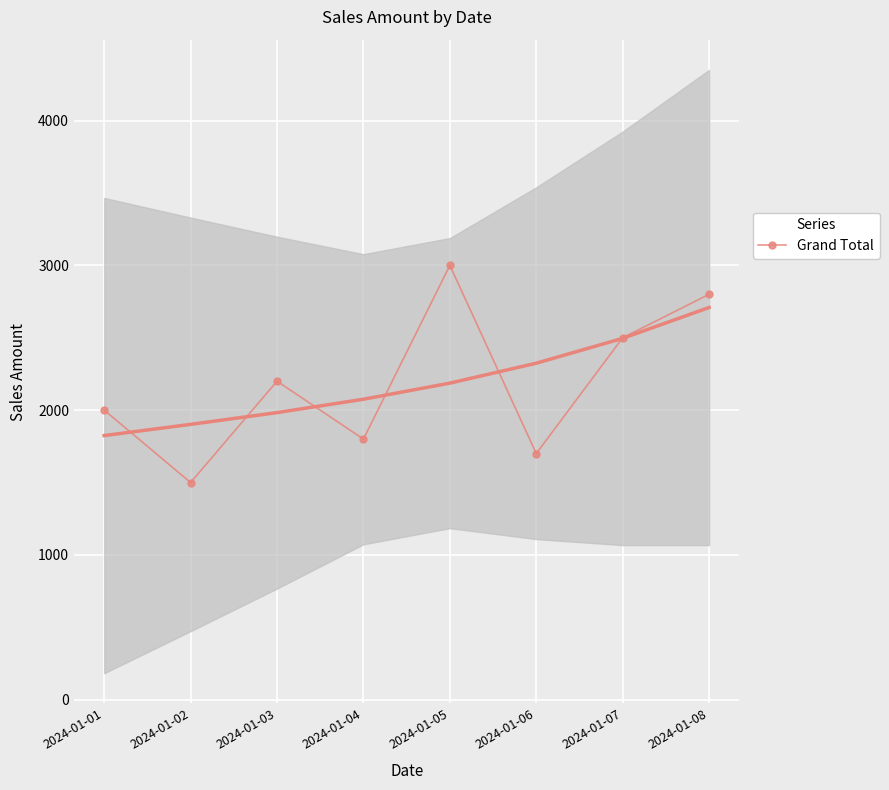

List the labels in order of value, smallest first.

2024-01-02, 2024-01-06, 2024-01-04, 2024-01-01, 2024-01-03, 2024-01-07, 2024-01-08, 2024-01-05